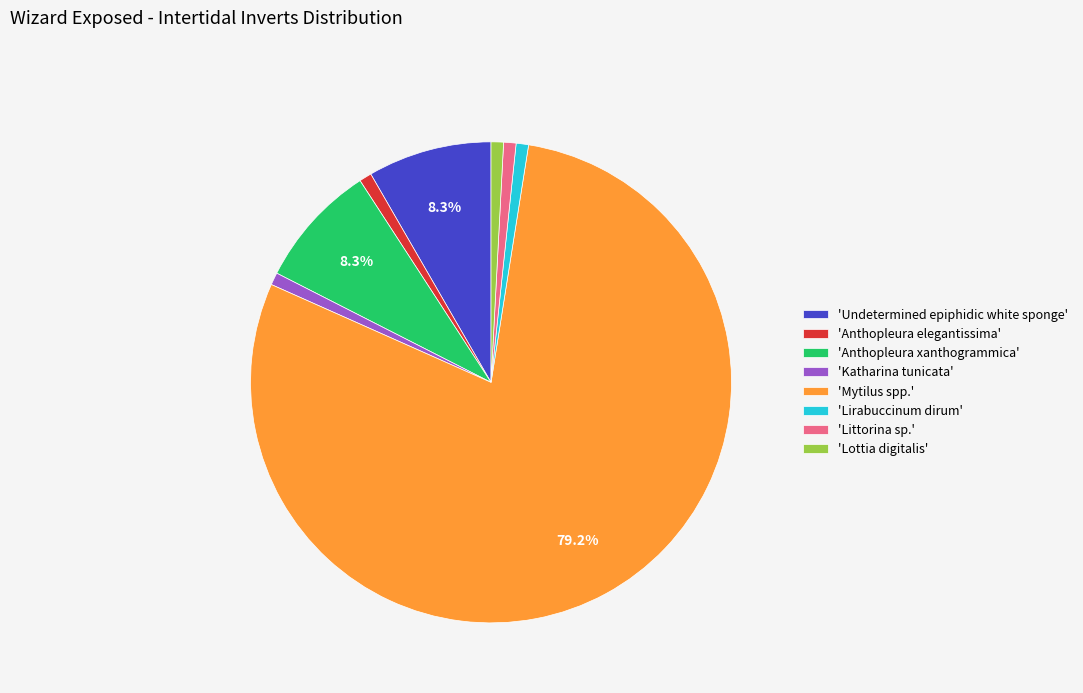

Count the number of slices in the pie.

8